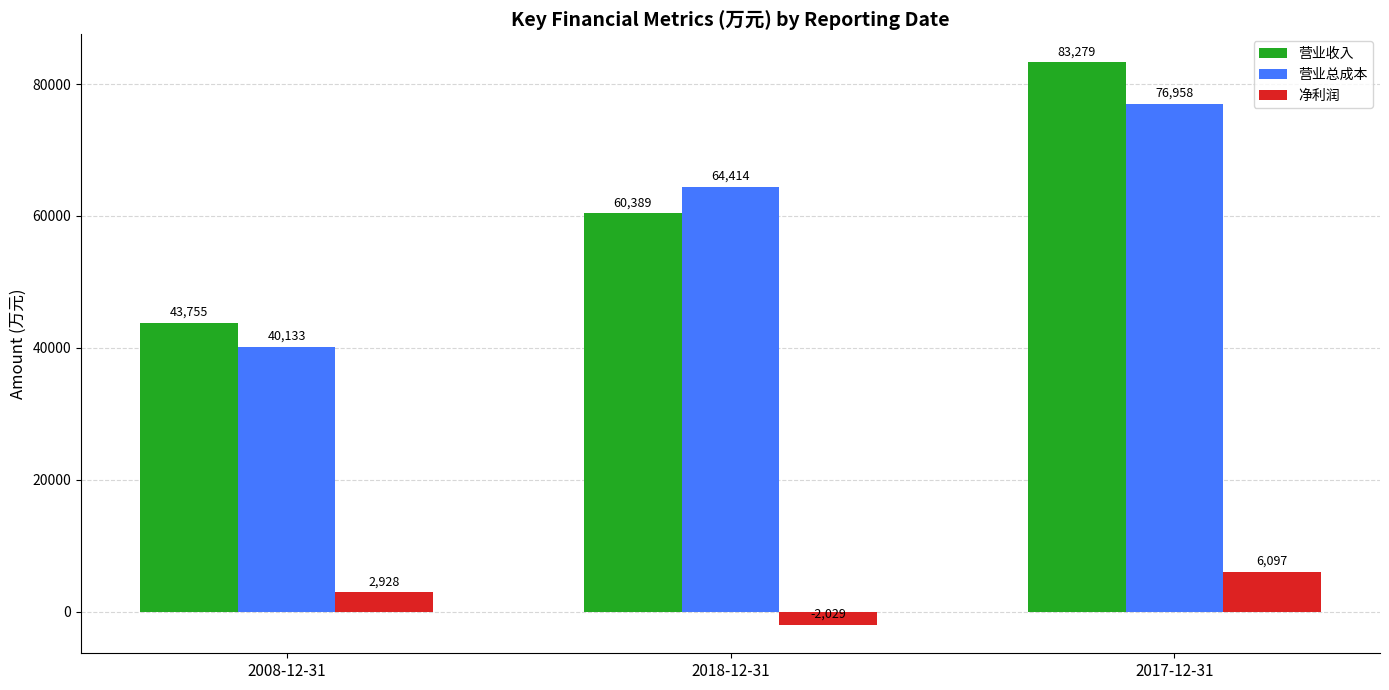

What is the difference between the maximum and minimum values in the 营业收入 series?

39524